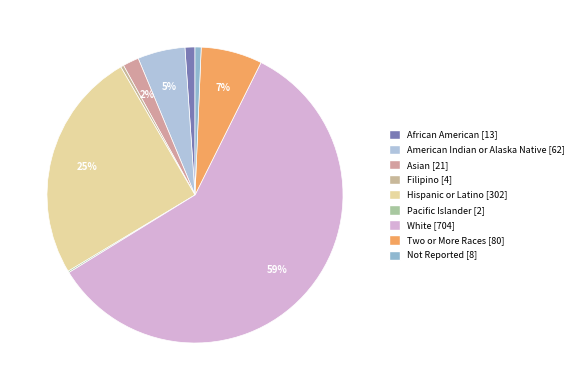

Do White and American Indian or Alaska Native together represent more than half of the pie?

Yes